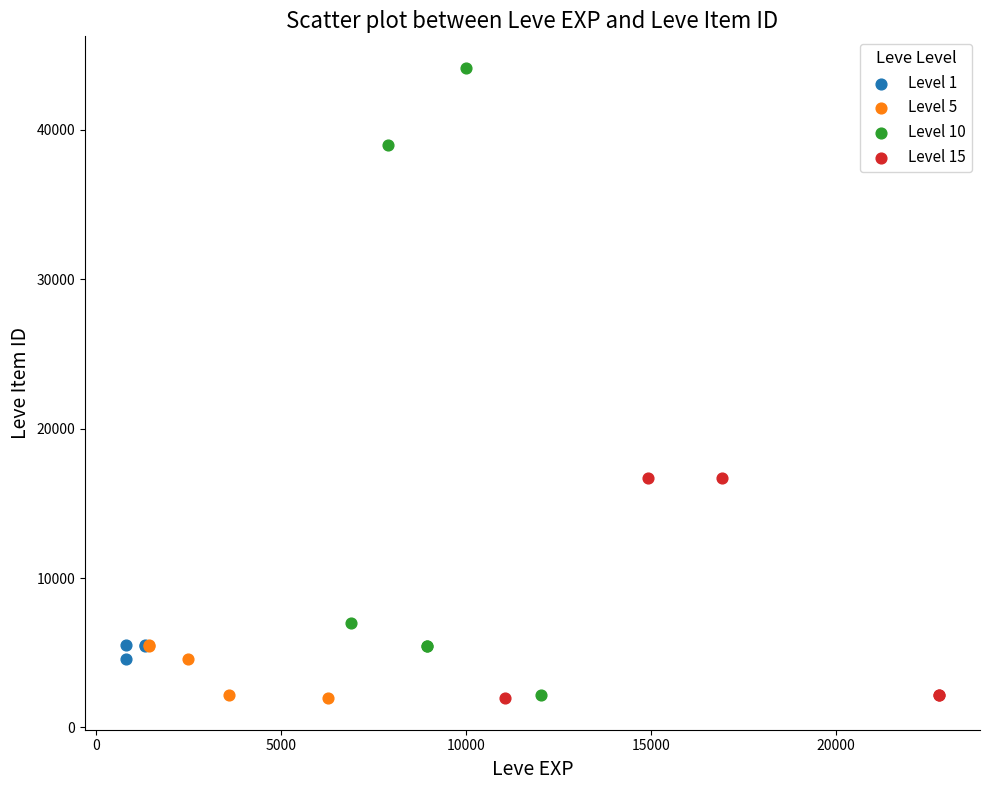

Which series has the largest Y range (max minus min)?

Level 10